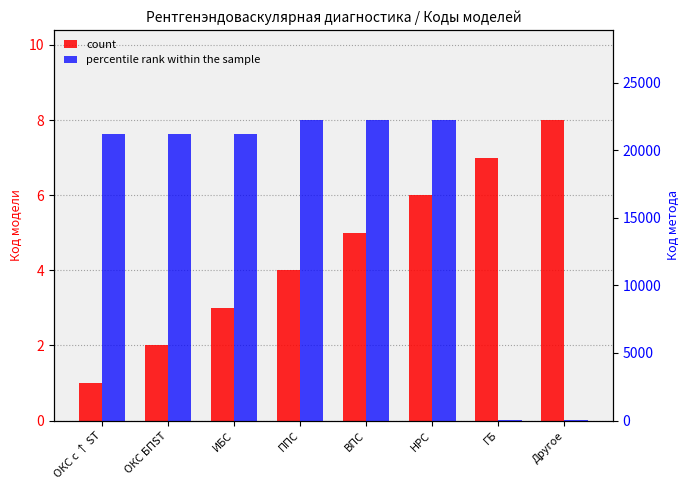

Where is percentile rank within the sample nearest to the value 11137?

ОКС с ↑ ST